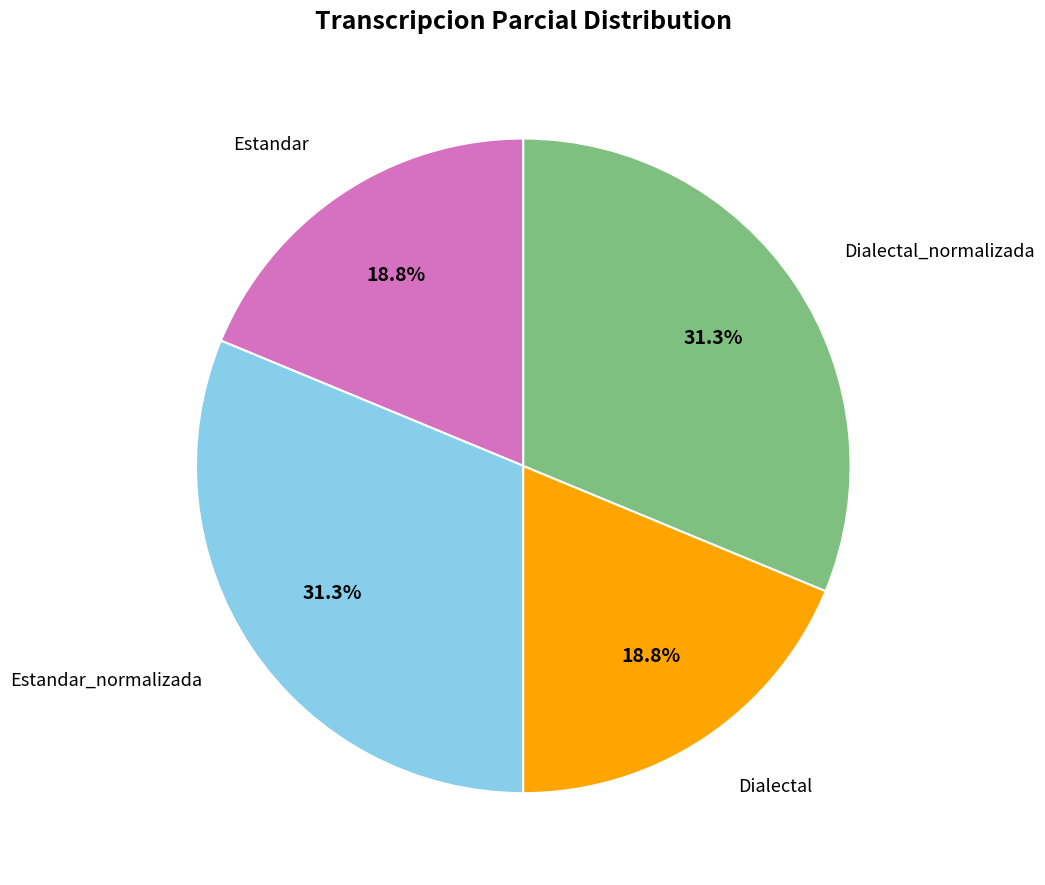

Which has a higher value, Dialectal_normalizada or Dialectal?

Dialectal_normalizada